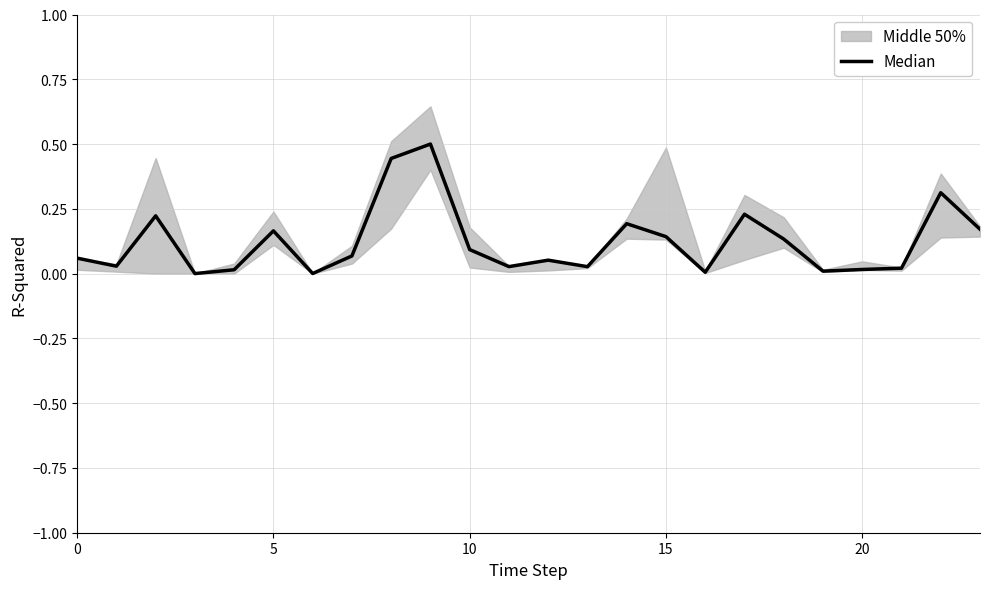

Is it true that the value at 5 is 0.2?

False